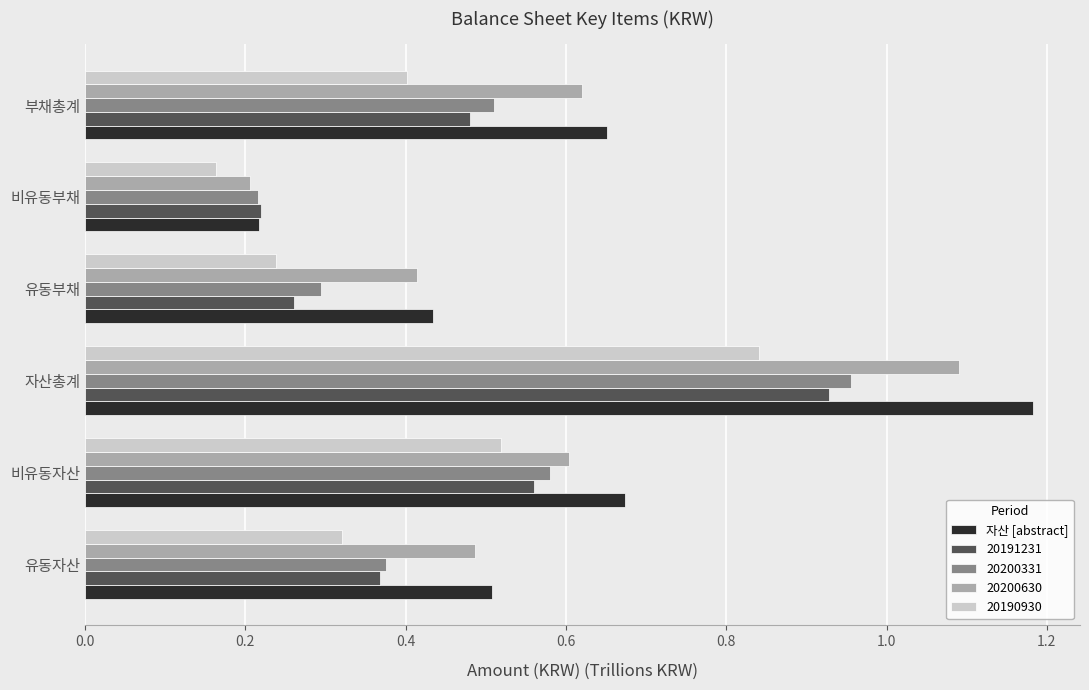

What is the sum of all 20200630 values?

3.4